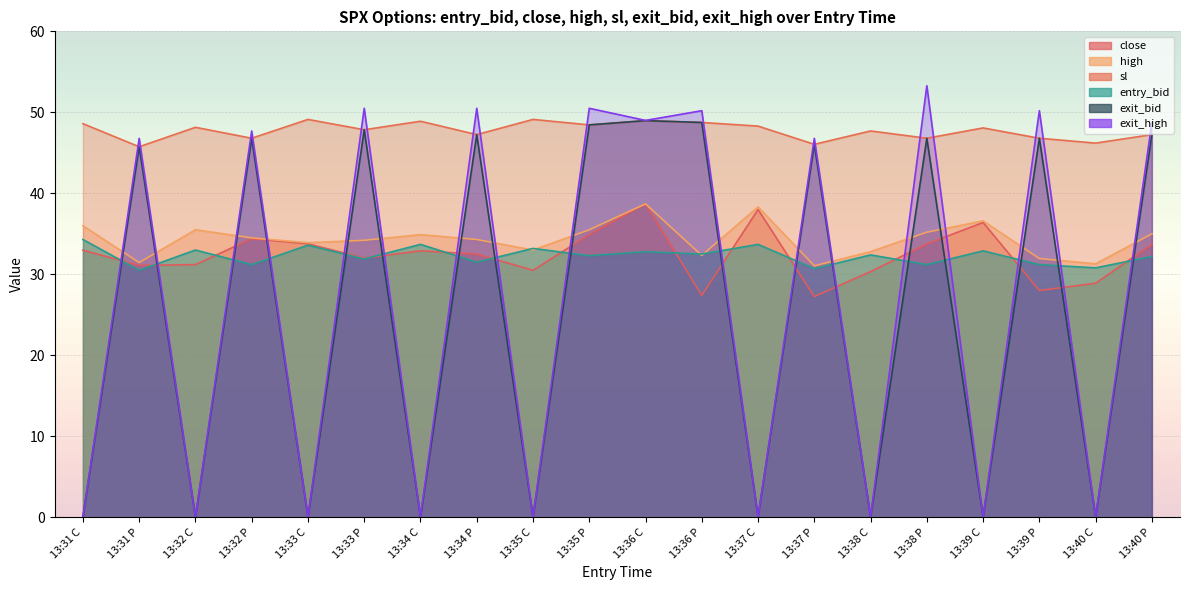

What is the value of the sl point at the 10th from the left?

48.5